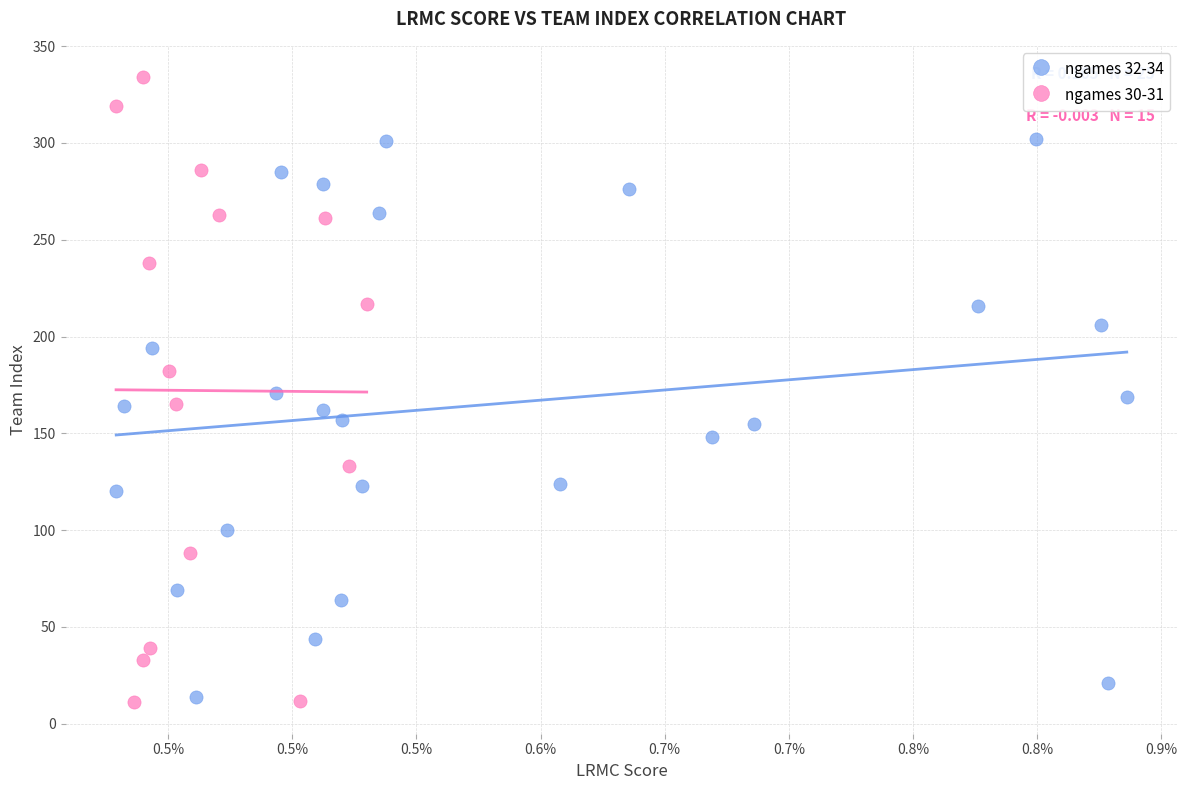

Which series has the widest spread of Y values?

ngames 30-31